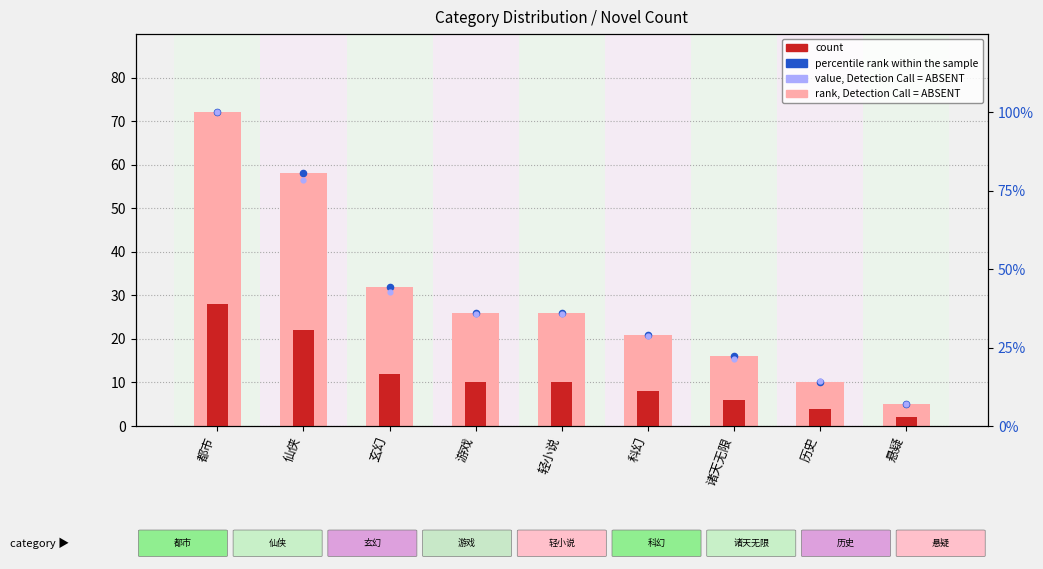

What is the total value across all series at 科幻?

86.7